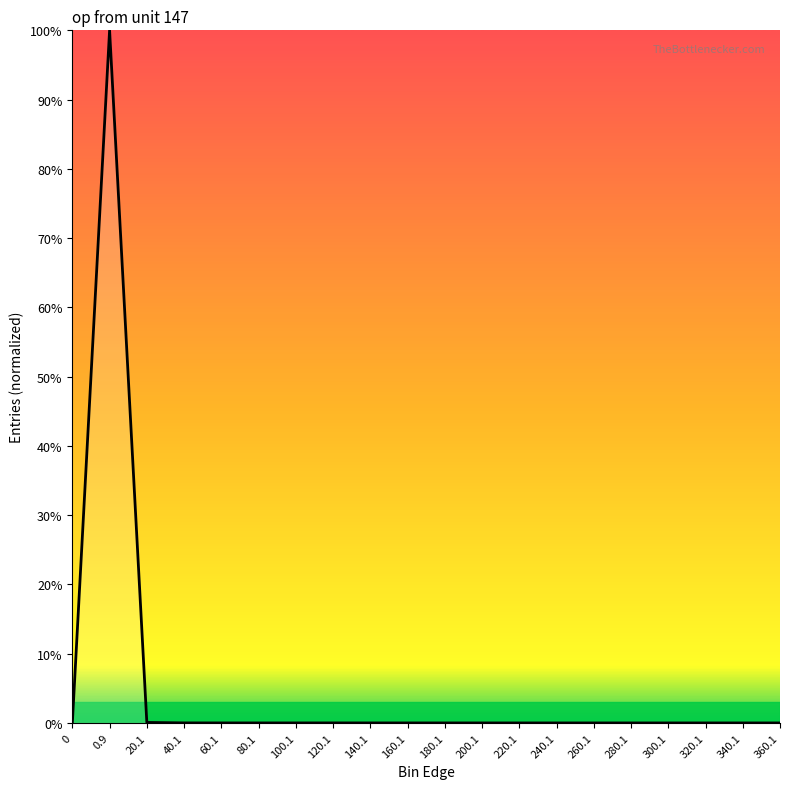

The value at 120.1 is 0.0. True or false?

True